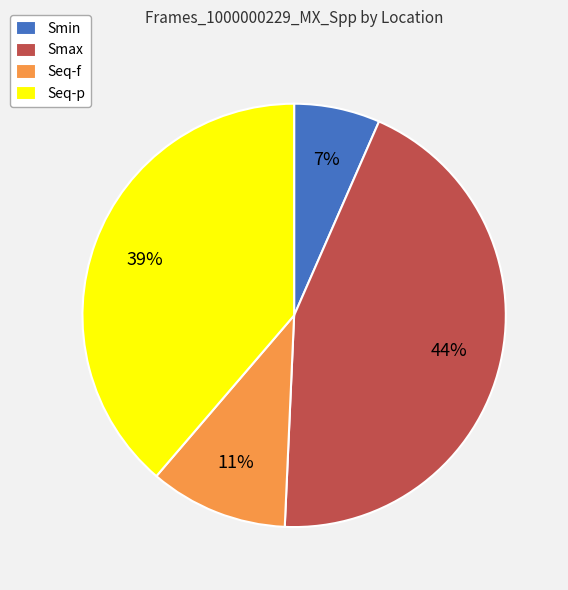

To the nearest percent, what portion does Seq-f represent?

11%